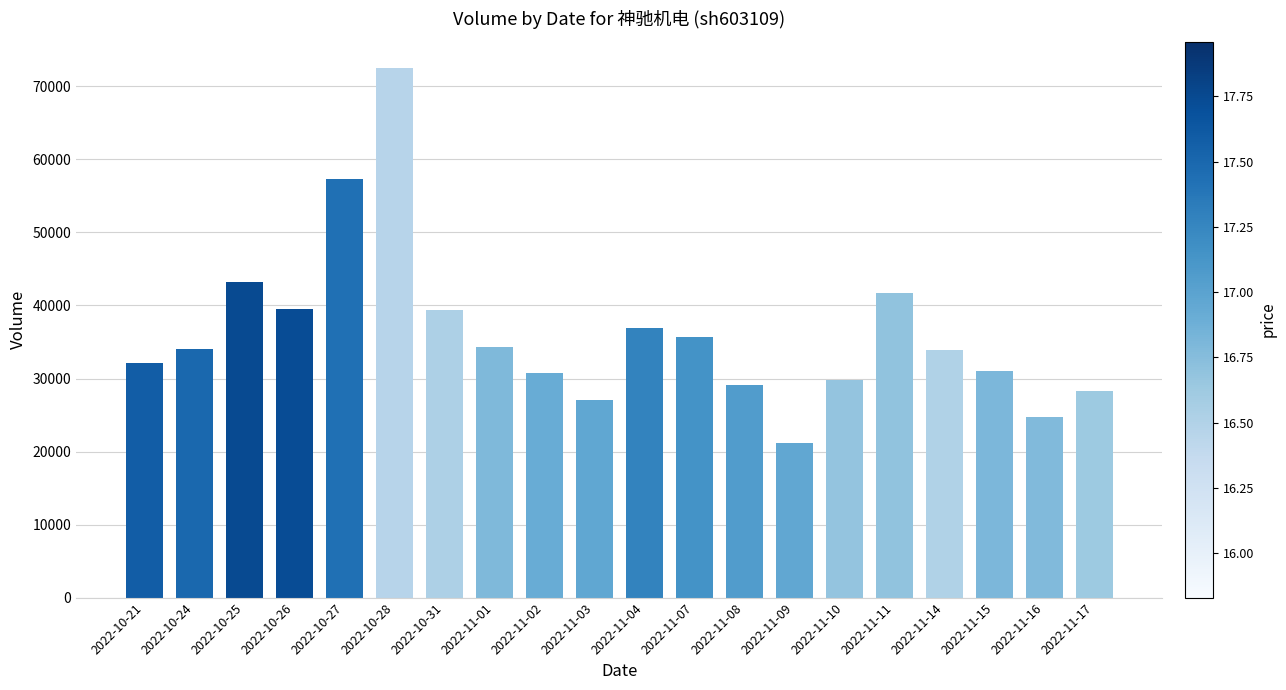

What is the greatest value displayed?

72496